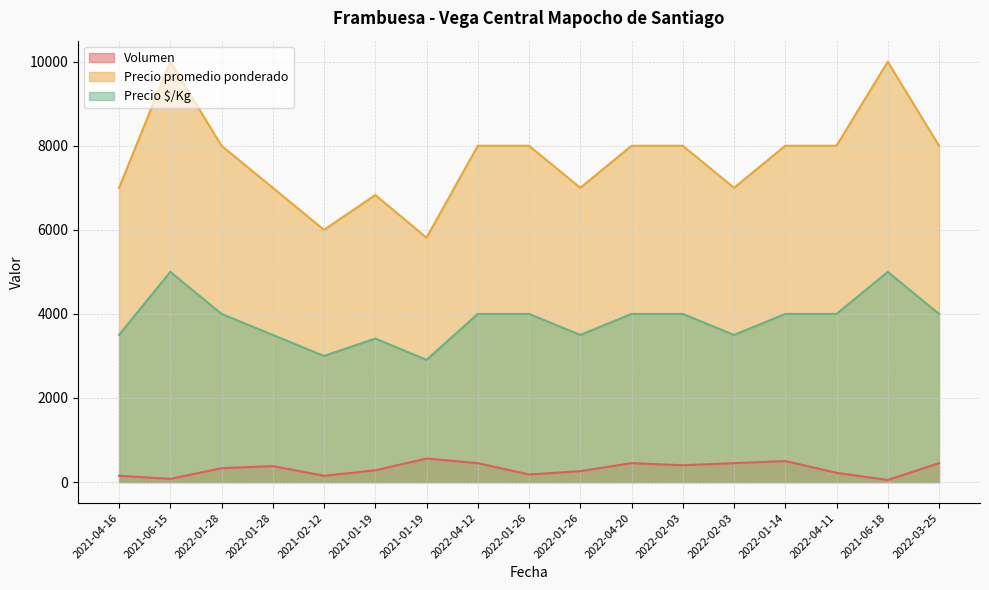

What is the total value across all series at 2021-02-12?

9150